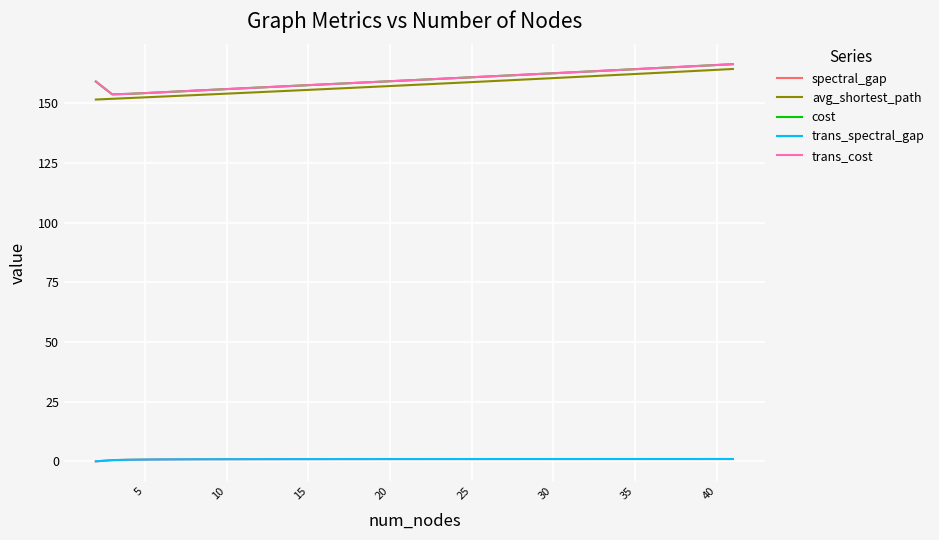

Reading left to right, what are all the values shown in this chart?

spectral_gap: 0.0	0.5	0.7	0.8	0.8	0.8	0.9	0.9	0.9	0.9	0.9	0.9	0.9	0.9	0.9	0.9	0.9	0.9	0.9	0.9	1.0	1.0	1.0	1.0	1.0	1.0	1.0	1.0	1.0	1.0	1.0	1.0	1.0	1.0	1.0	1.0	1.0	1.0	1.0	1.0
avg_shortest_path: 151.5	151.8	152.1	152.4	152.7	153.0	153.3	153.6	154.0	154.3	154.6	154.9	155.2	155.5	155.9	156.2	156.5	156.8	157.1	157.5	157.8	158.1	158.5	158.8	159.1	159.5	159.8	160.1	160.5	160.8	161.1	161.5	161.8	162.2	162.5	162.9	163.2	163.6	163.9	164.3
cost: 159.0	153.7	153.9	154.2	154.5	154.9	155.2	155.5	155.9	156.2	156.5	156.9	157.2	157.5	157.8	158.2	158.5	158.8	159.2	159.5	159.8	160.1	160.5	160.8	161.1	161.5	161.8	162.2	162.5	162.8	163.2	163.5	163.9	164.2	164.6	164.9	165.2	165.6	166.0	166.3
trans_spectral_gap: 0.0	0.5	0.7	0.8	0.8	0.8	0.9	0.9	0.9	0.9	0.9	0.9	0.9	0.9	0.9	0.9	0.9	0.9	0.9	0.9	1.0	1.0	1.0	1.0	1.0	1.0	1.0	1.0	1.0	1.0	1.0	1.0	1.0	1.0	1.0	1.0	1.0	1.0	1.0	1.0
trans_cost: 159.0	153.7	153.9	154.2	154.5	154.9	155.2	155.5	155.9	156.2	156.5	156.9	157.2	157.5	157.8	158.2	158.5	158.8	159.2	159.5	159.8	160.1	160.5	160.8	161.1	161.5	161.8	162.2	162.5	162.8	163.2	163.5	163.9	164.2	164.6	164.9	165.2	165.6	166.0	166.3